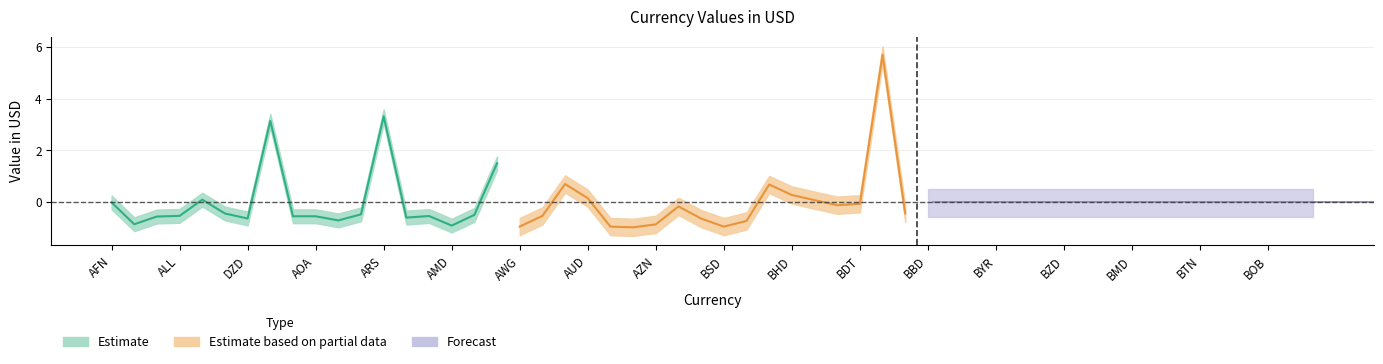

What is the difference between the second highest and second lowest values in the Estimate series?

4.0